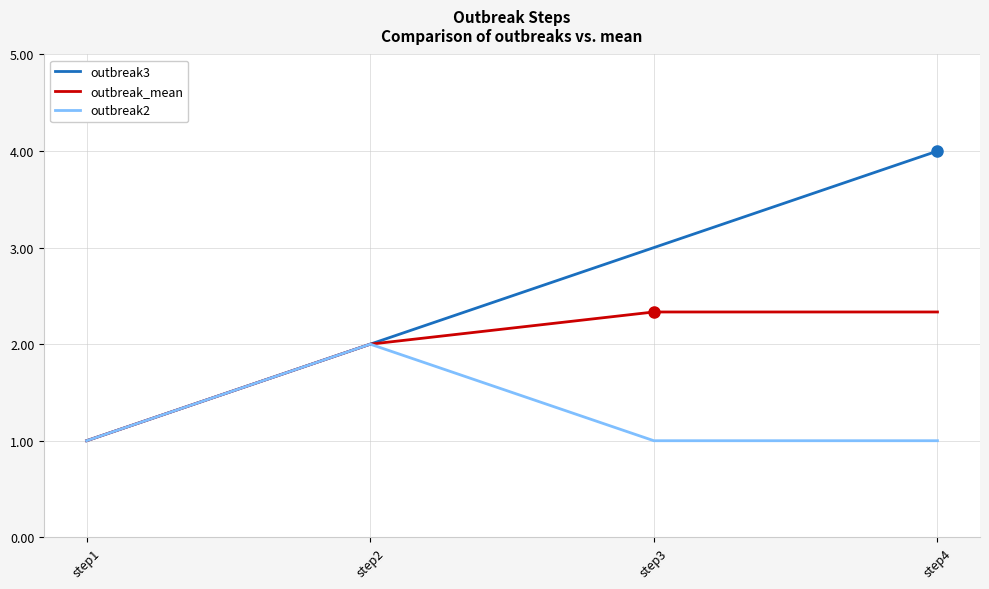

How many lines are shown in the chart?

3